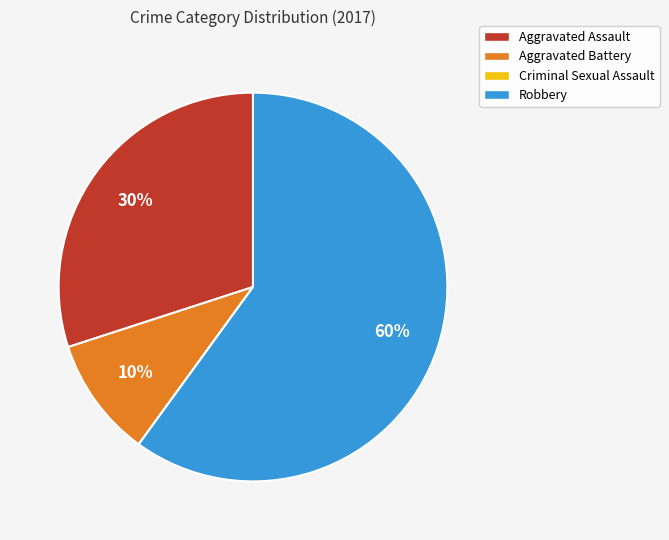

True or false: Aggravated Assault accounts for 30% of the total.

True